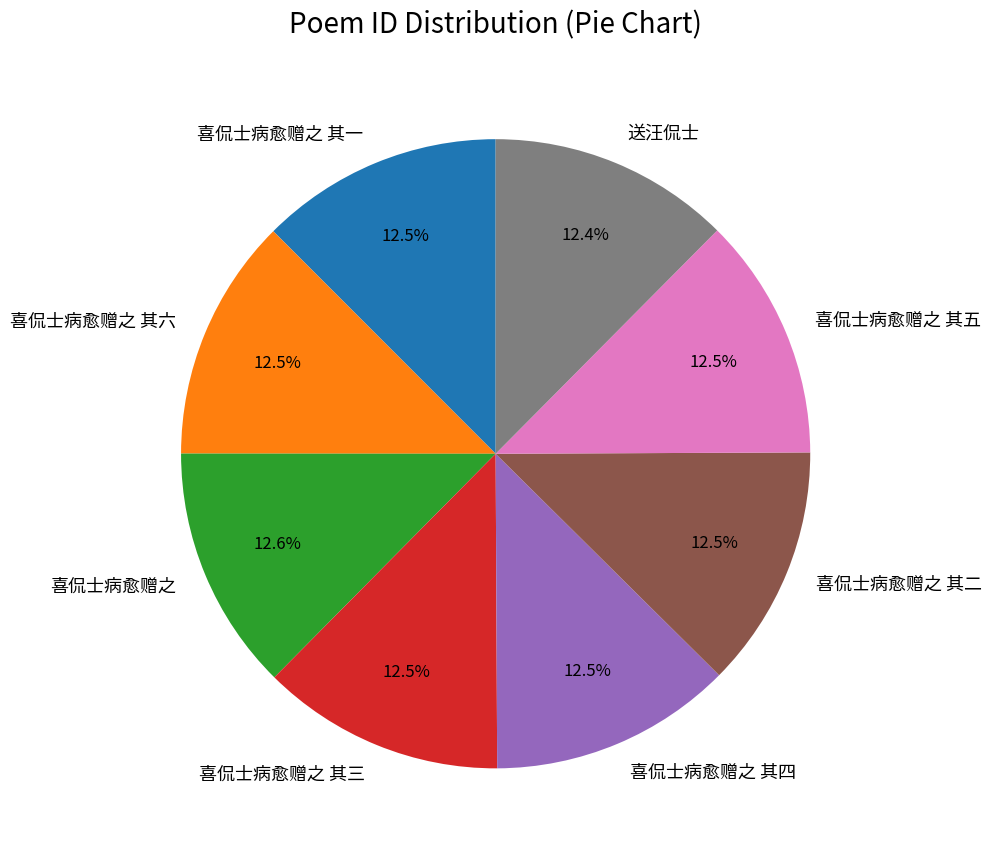

What percentage do 喜侃士病愈赠之 其五 and 喜侃士病愈赠之 其三 together represent?

25.0%